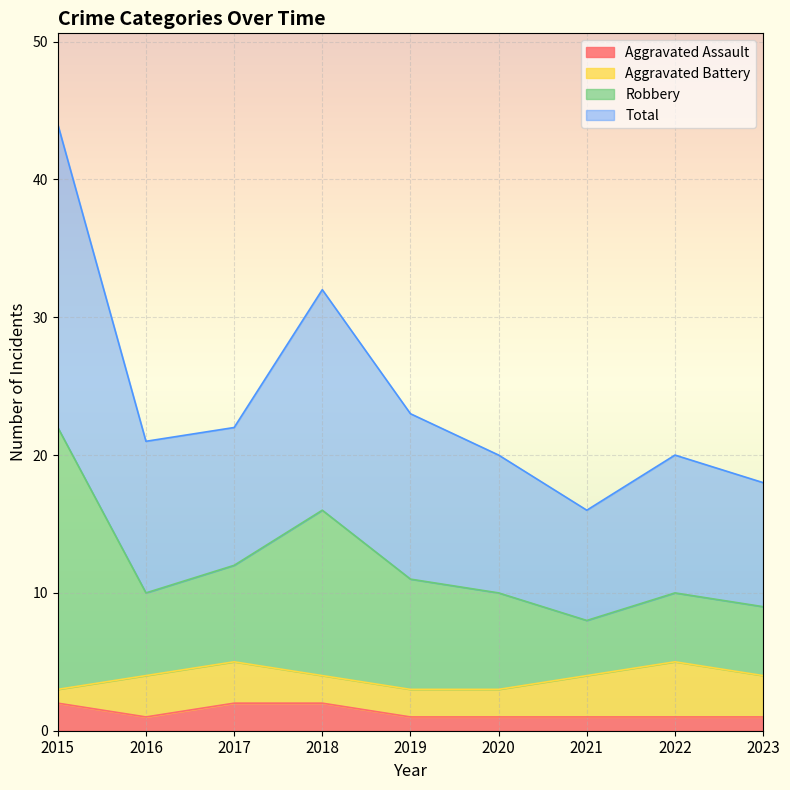

What is the highest value of the Total series?

22